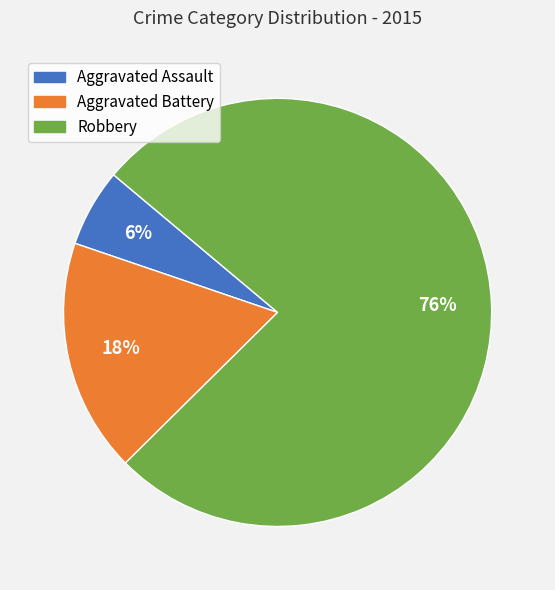

The Robbery slice represents 66% of the pie. True or false?

False